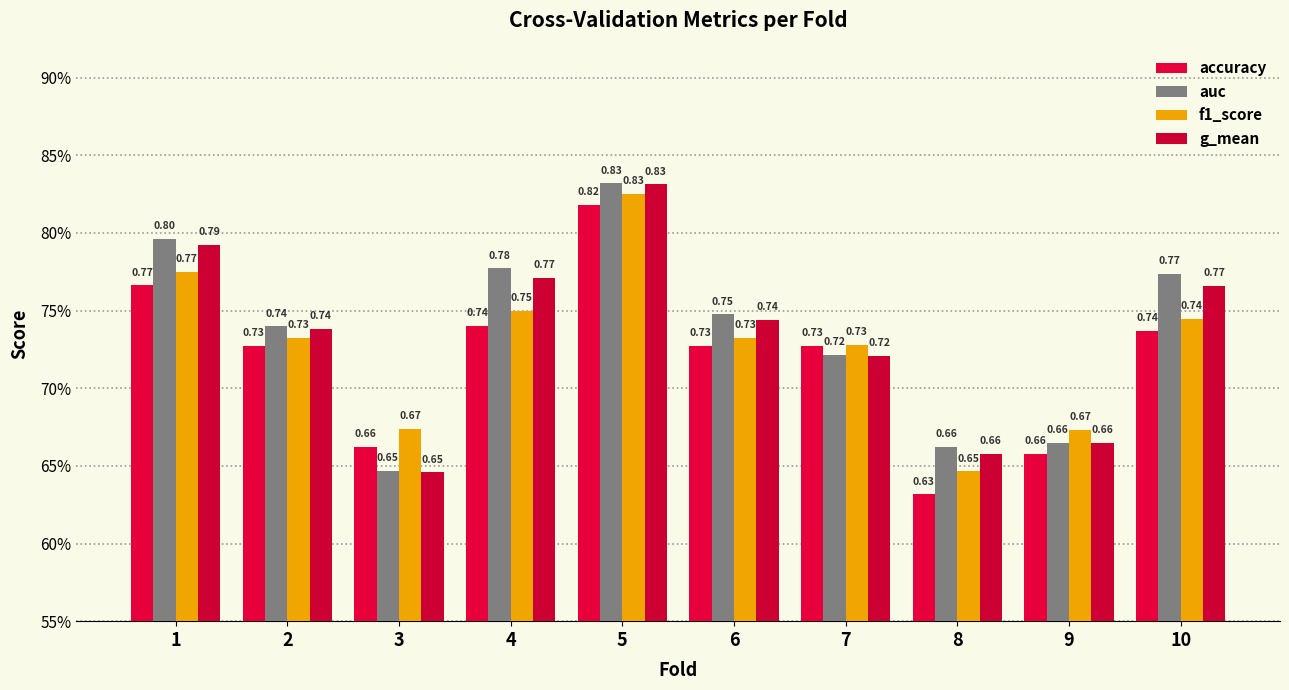

What are all the series names shown in the legend?

accuracy, auc, f1_score, g_mean